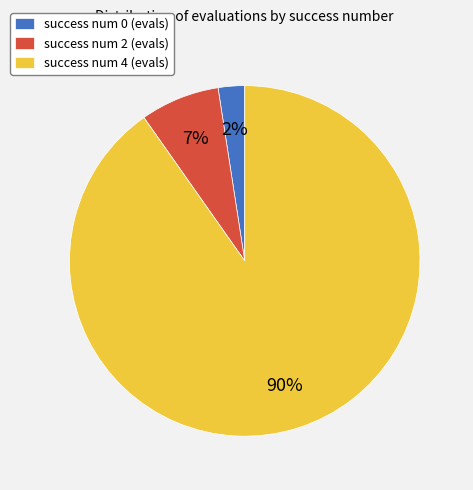

To the nearest percent, what is the average slice percentage?

33%